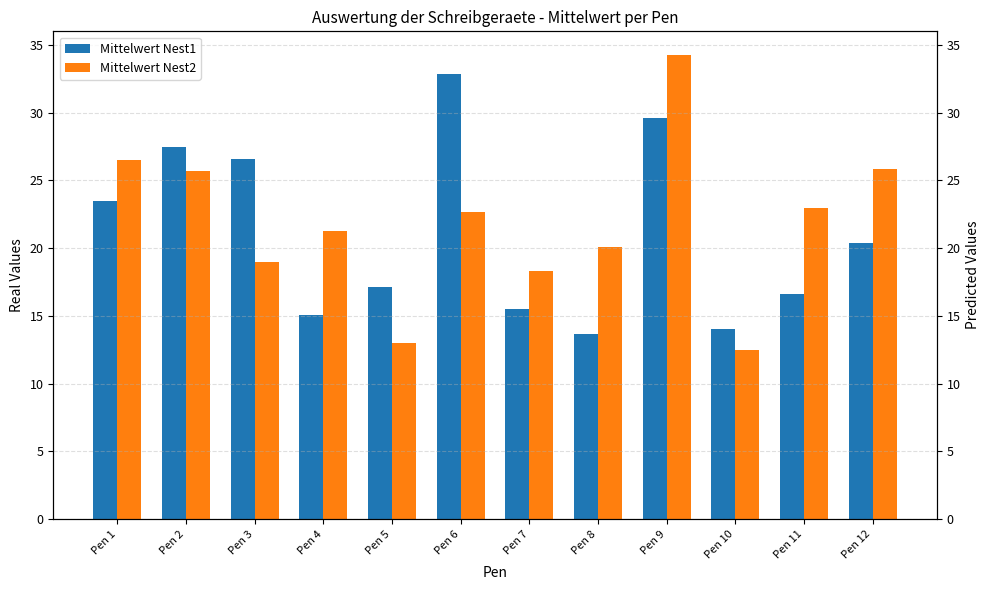

The value of Mittelwert Nest2 at Pen 4 is 4.7. True or false?

False